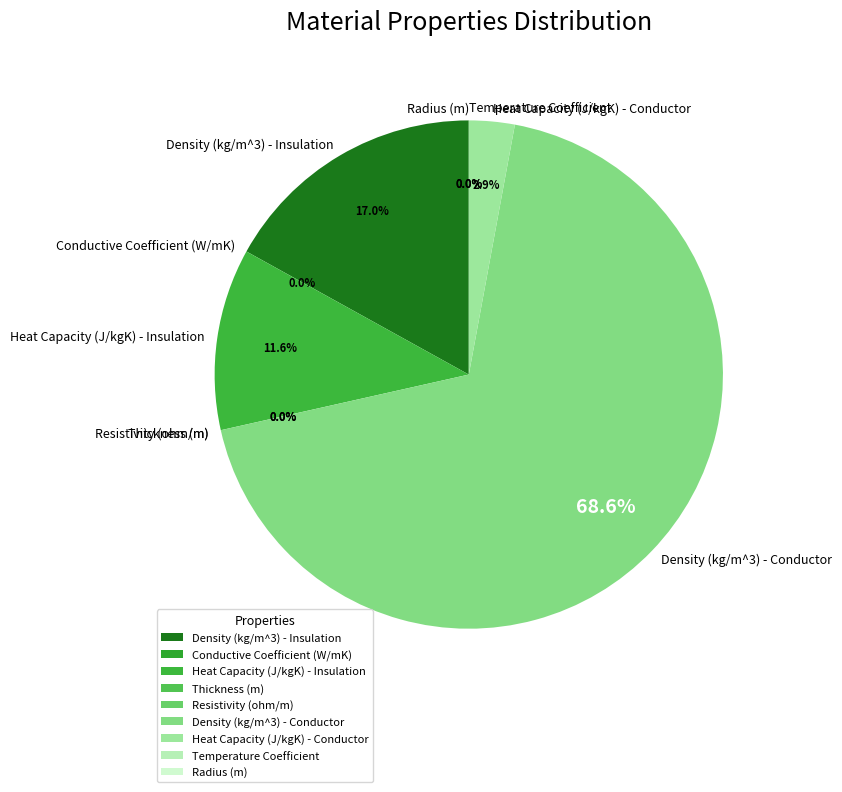

Combined, do Conductive Coefficient (W/mK) and Density (kg/m^3) - Insulation account for over 50%?

No